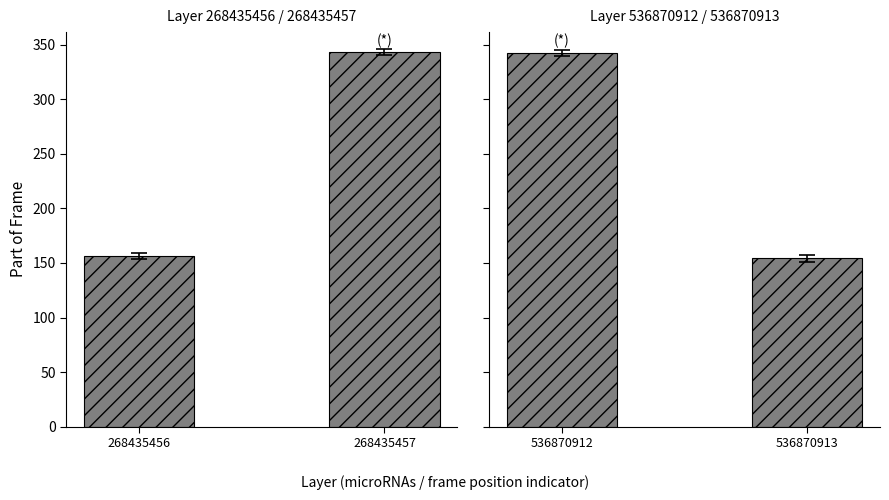

Reading right to left, list all the values displayed in this chart.

Layer 268435456 / 268435457: 343.4	156.4
Layer 536870912 / 536870913: 154.4	342.4